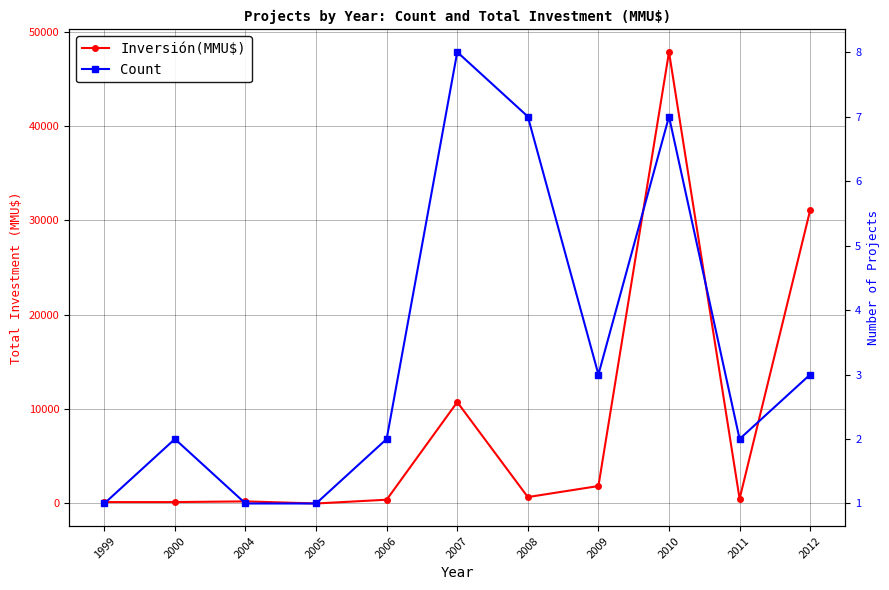

Count the Count values in the range 1 to 7.

10